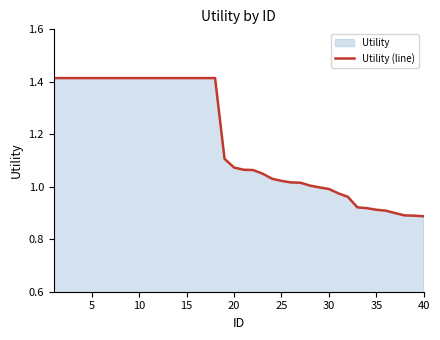

Is it true that the value at 40 is 0.6?

False